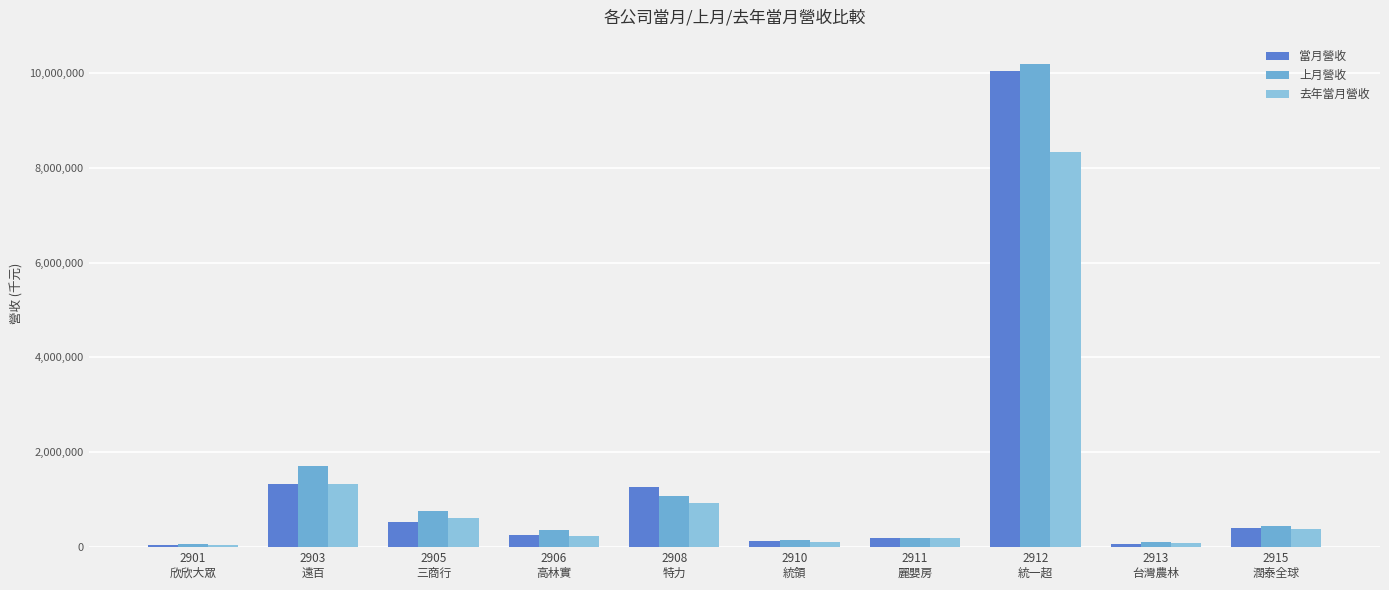

What is the approximate value of 當月營收 at 2905
三商行, to the nearest 100?

531300